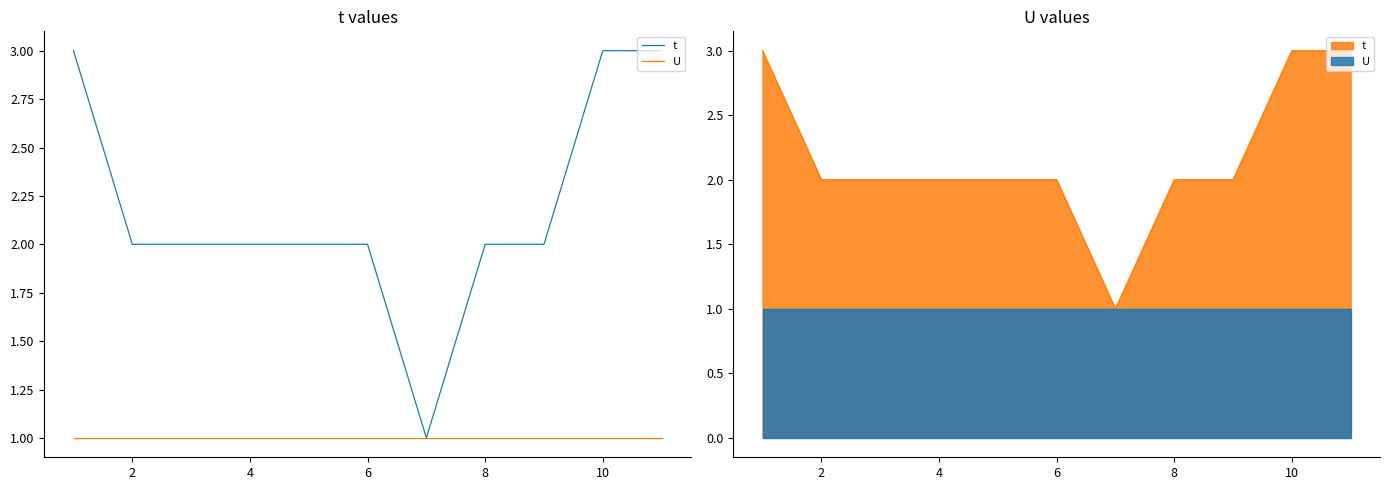

How many data points does each series have?

11